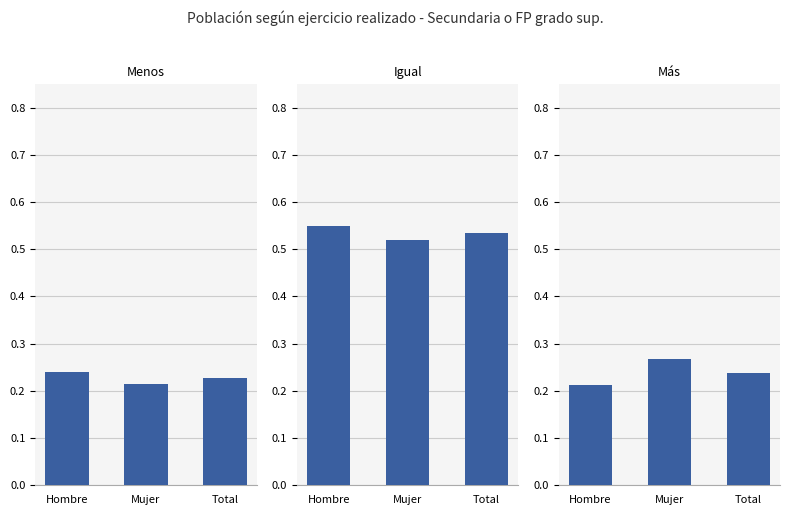

What is the label of the 1st bar from the left?

Hombre